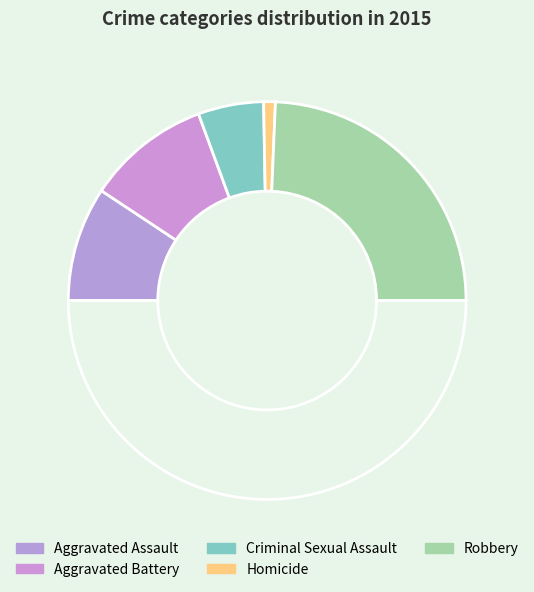

How many segments does this pie chart have?

6